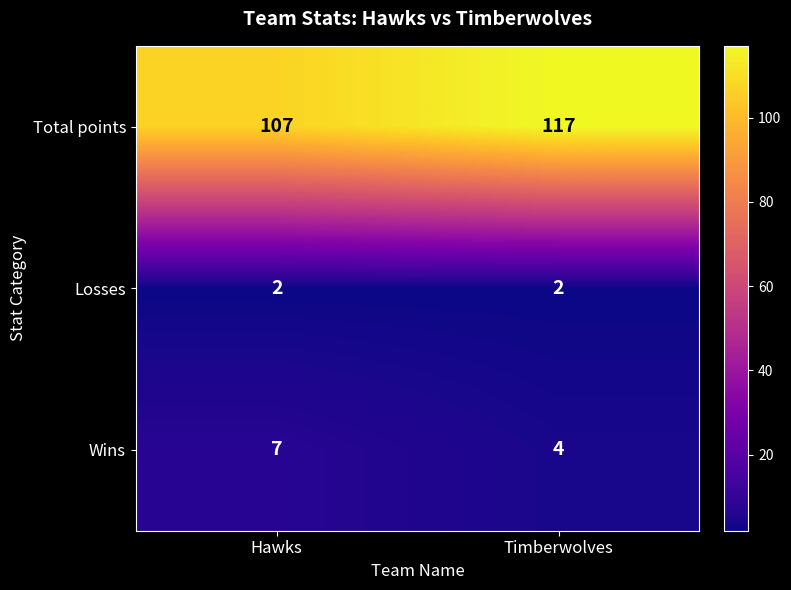

What is the spread (max minus min) of values at Timberwolves?

115